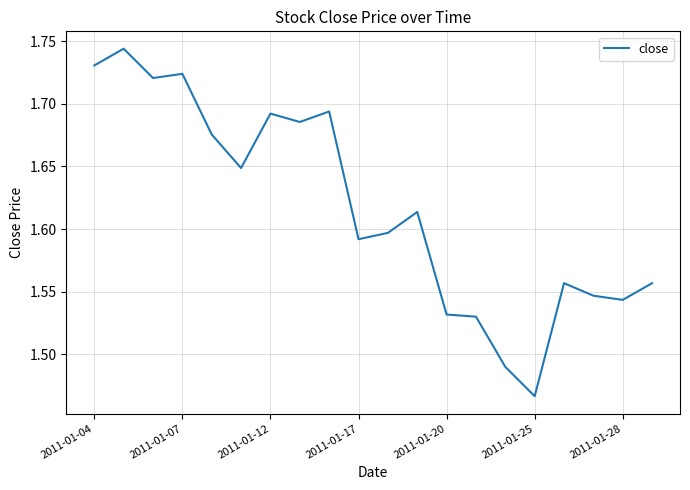

Which category has the lowest value across all series?

2011-01-25